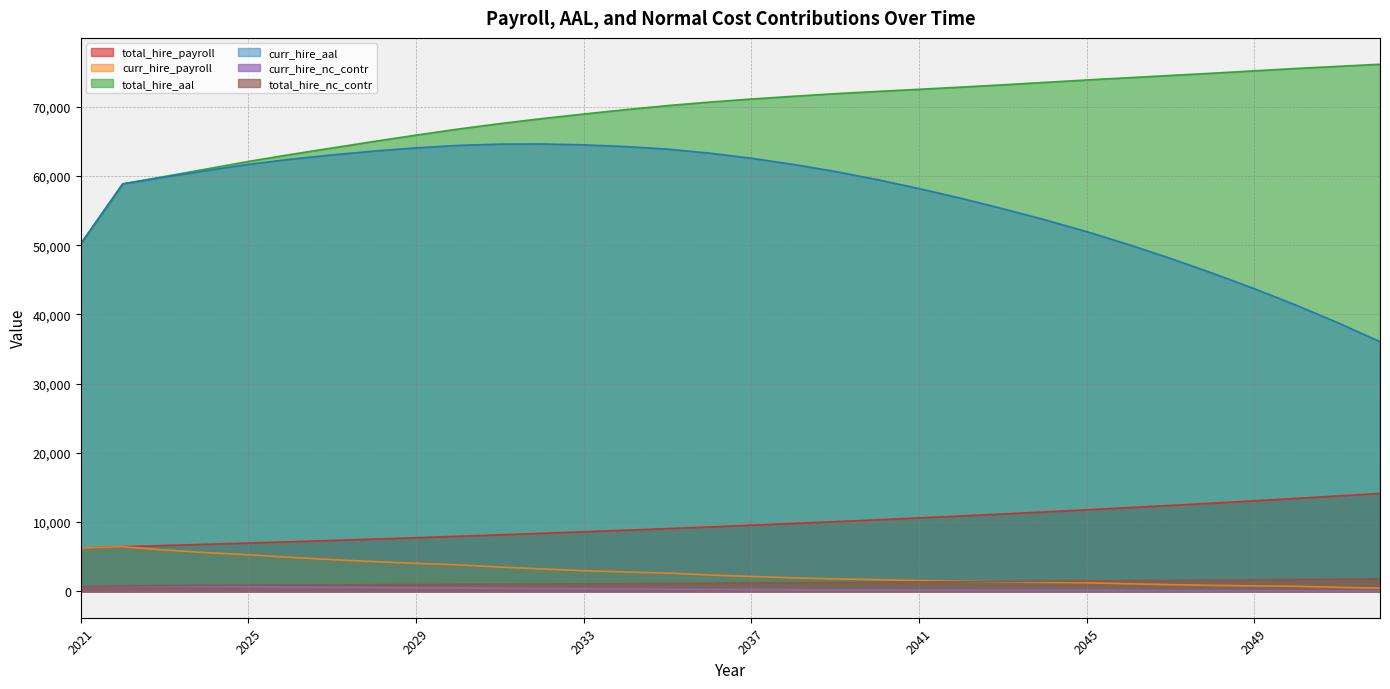

True or false: total_hire_payroll and curr_hire_nc_contr intersect in this chart.

False